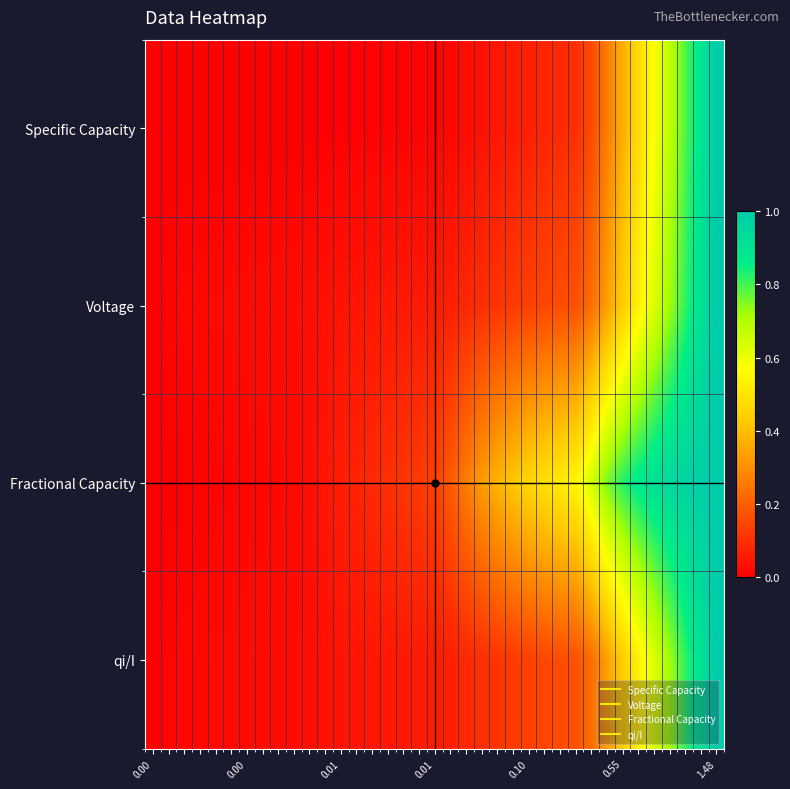

What is the maximum value shown in the chart?

1.0